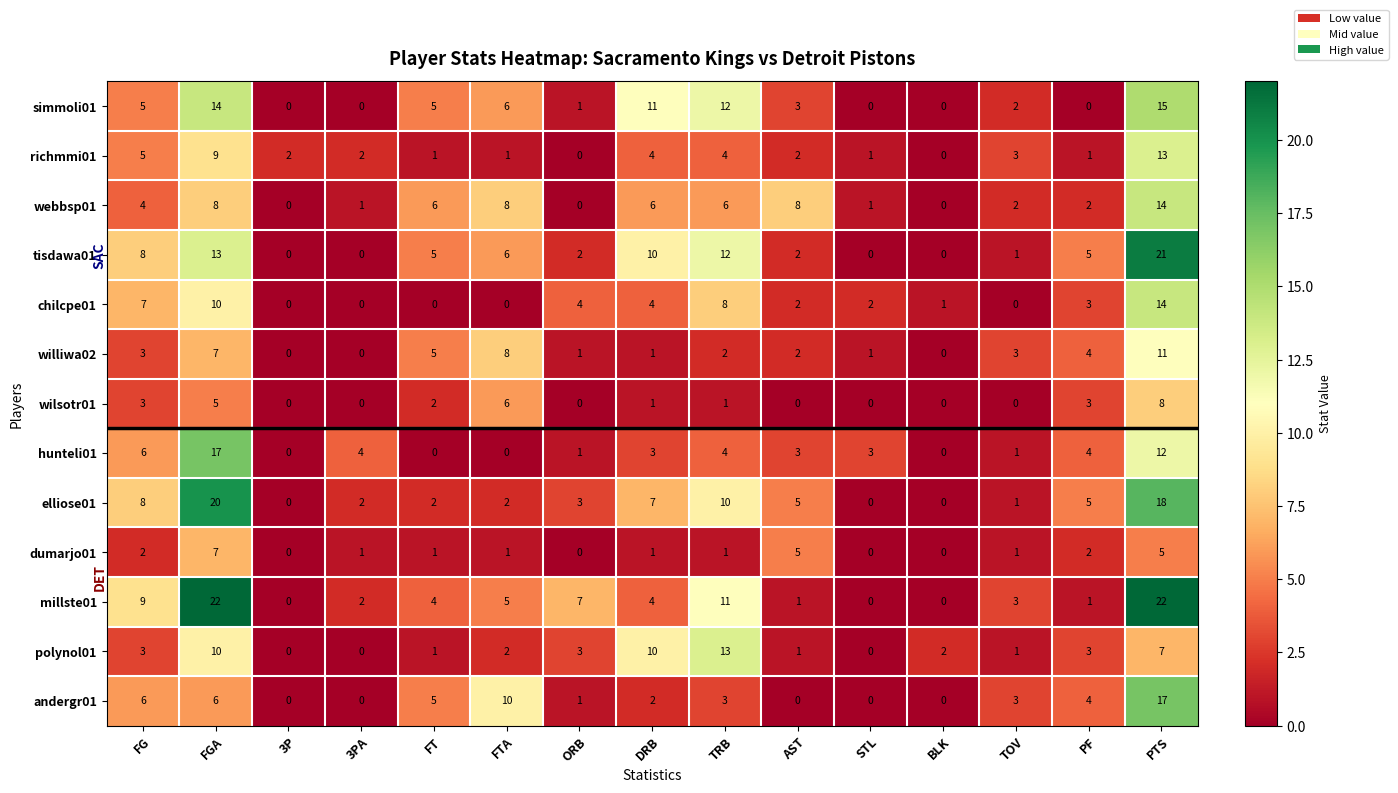

Which series has the largest total across all categories?

millste01